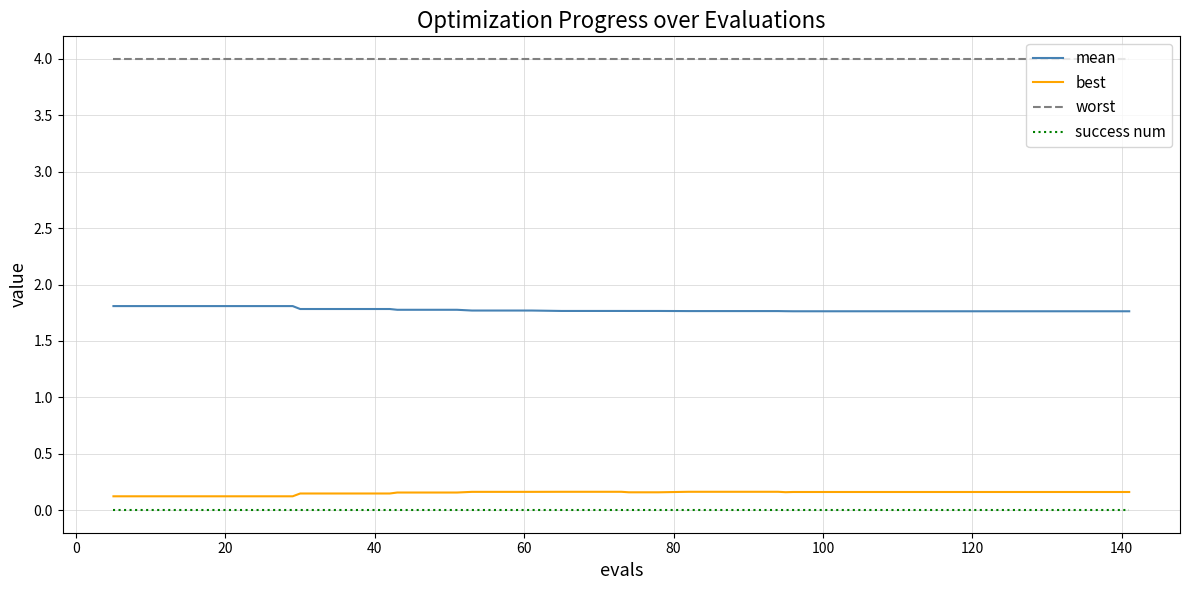

What is the greatest value displayed?

4.0